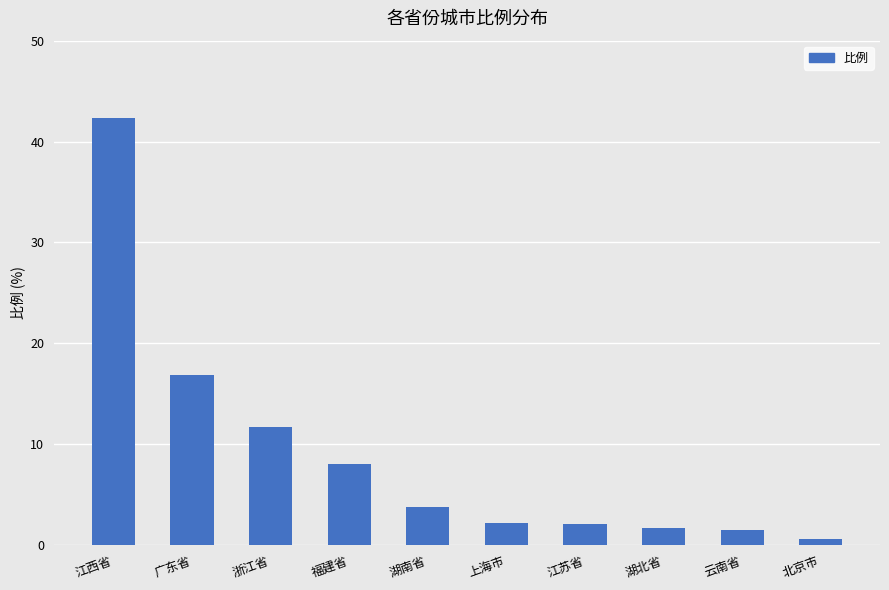

What is the maximum value shown in the chart?

42.4